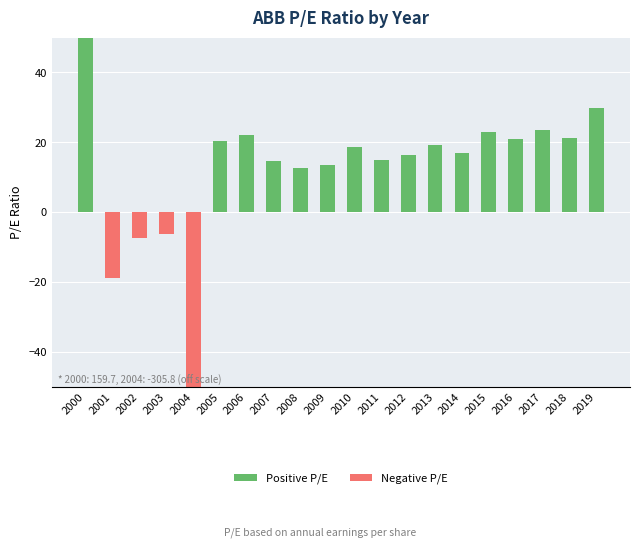

The chart shows a value of 13.3 at 2019. True or false?

False